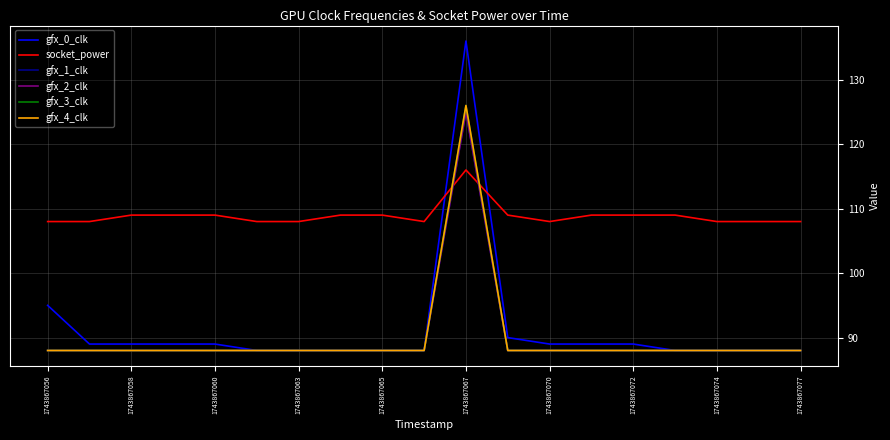

Does the chart have visible grid lines?

Yes